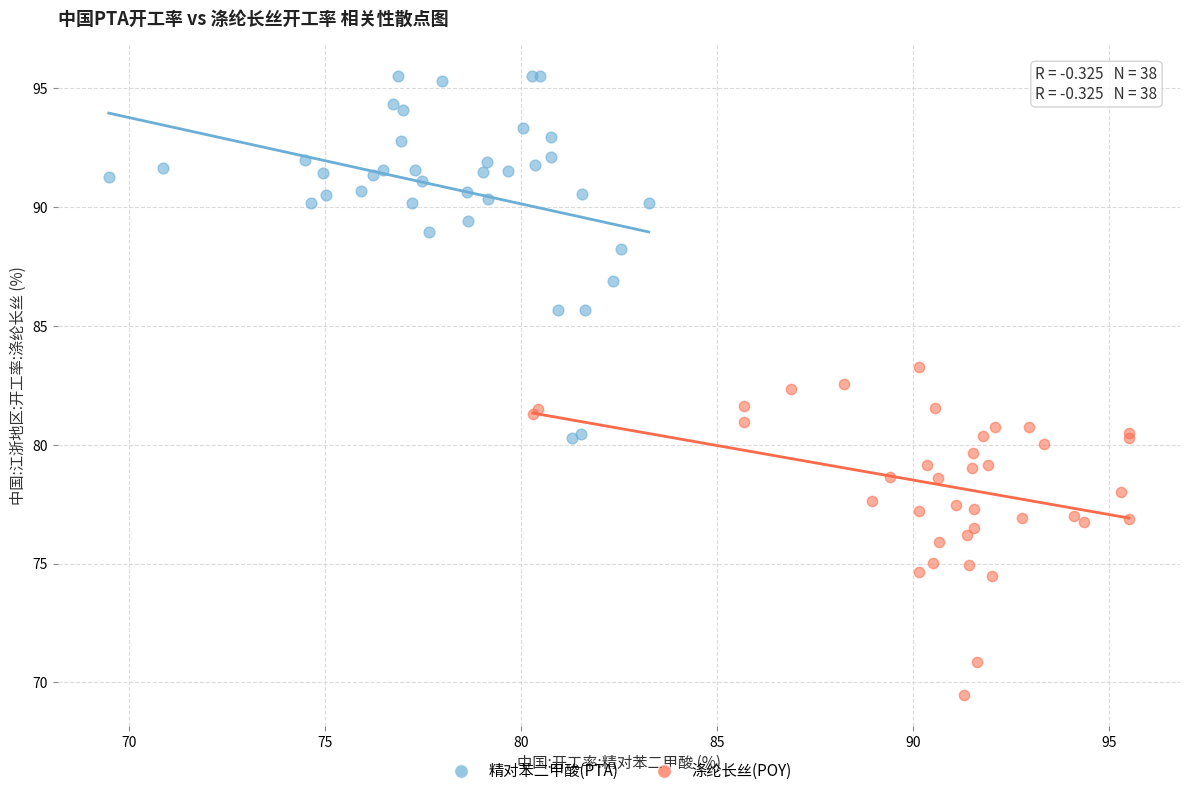

Which series has the largest Y range (max minus min)?

精对苯二甲酸(PTA)